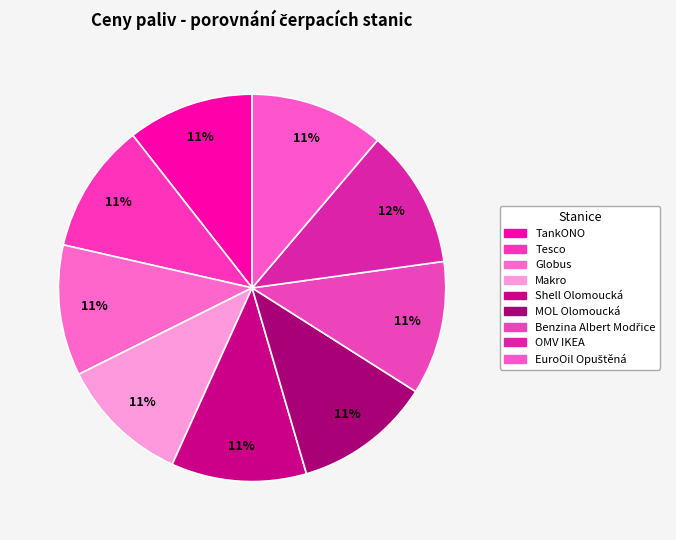

How many slices are in this pie chart?

9